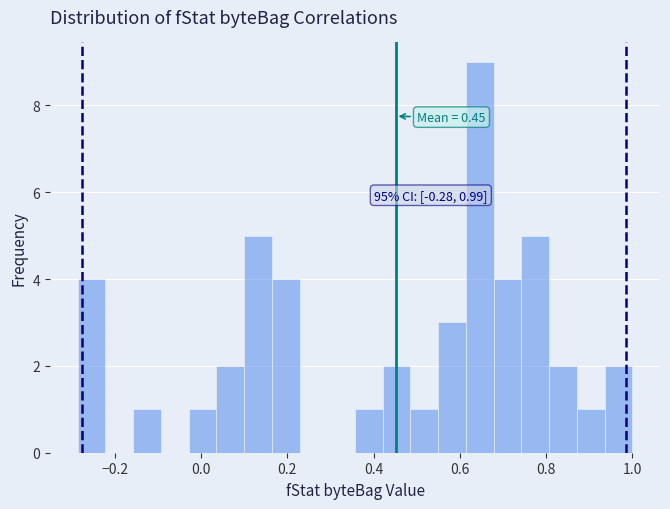

Read against the x-axis, roughly where is the centre of the tallest bar?

0.64